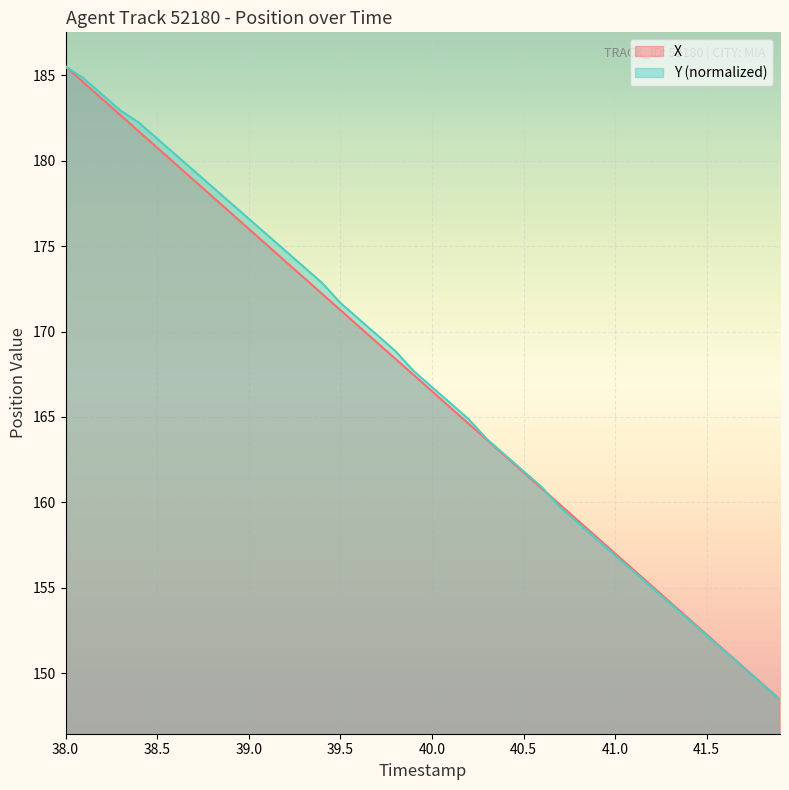

How many data points in Y are above 167?

20